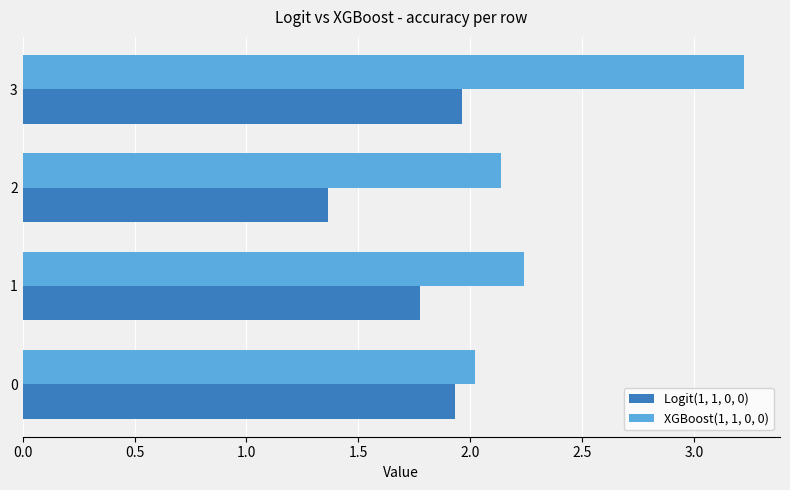

What is the difference between the maximum and minimum values in the Logit(1, 1, 0, 0) series?

0.6